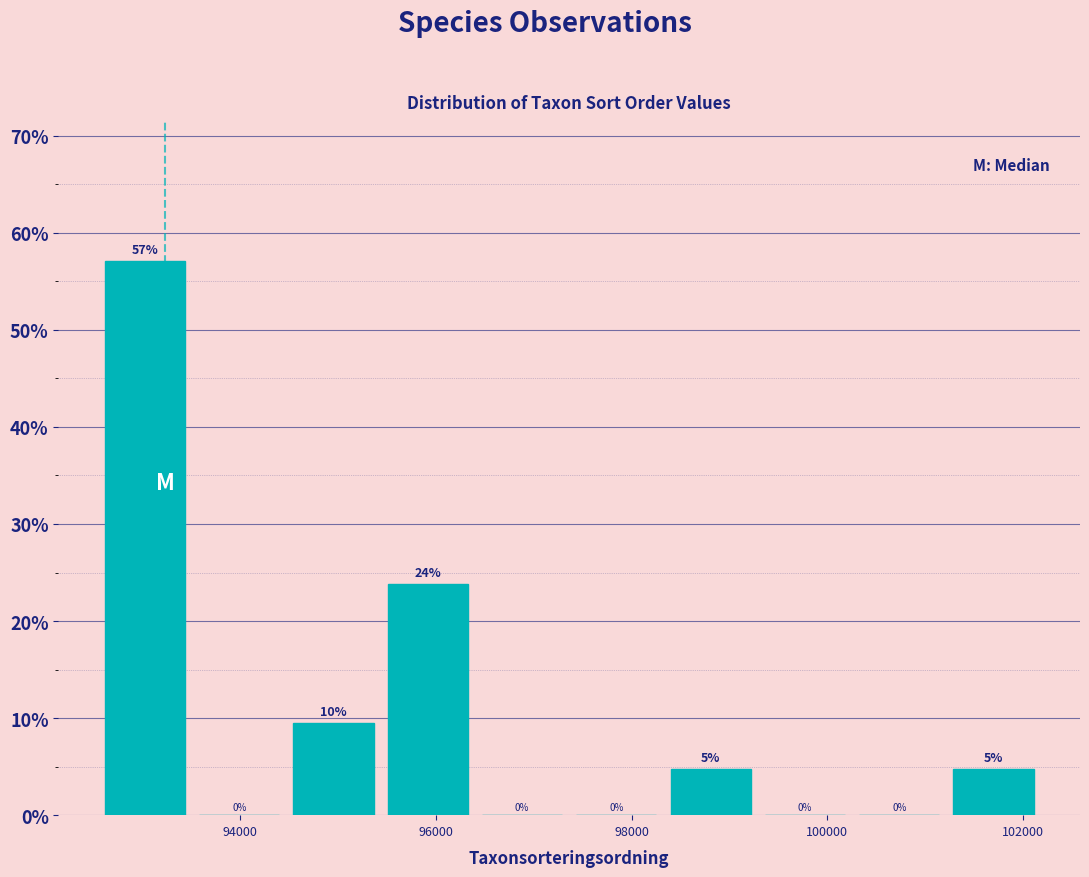

Which range on the x-axis has the tallest bar?

92600 to 93600